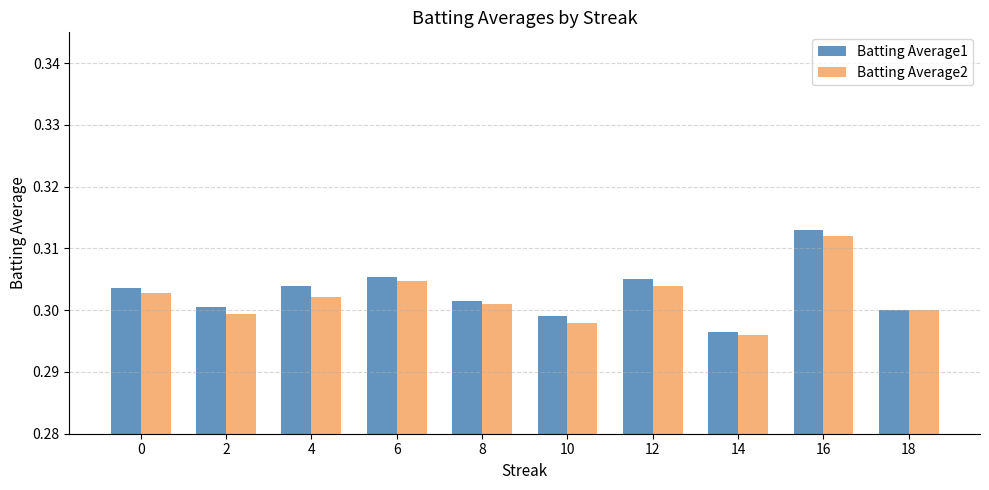

Which series changed the most between 2 and 8?

Batting Average2